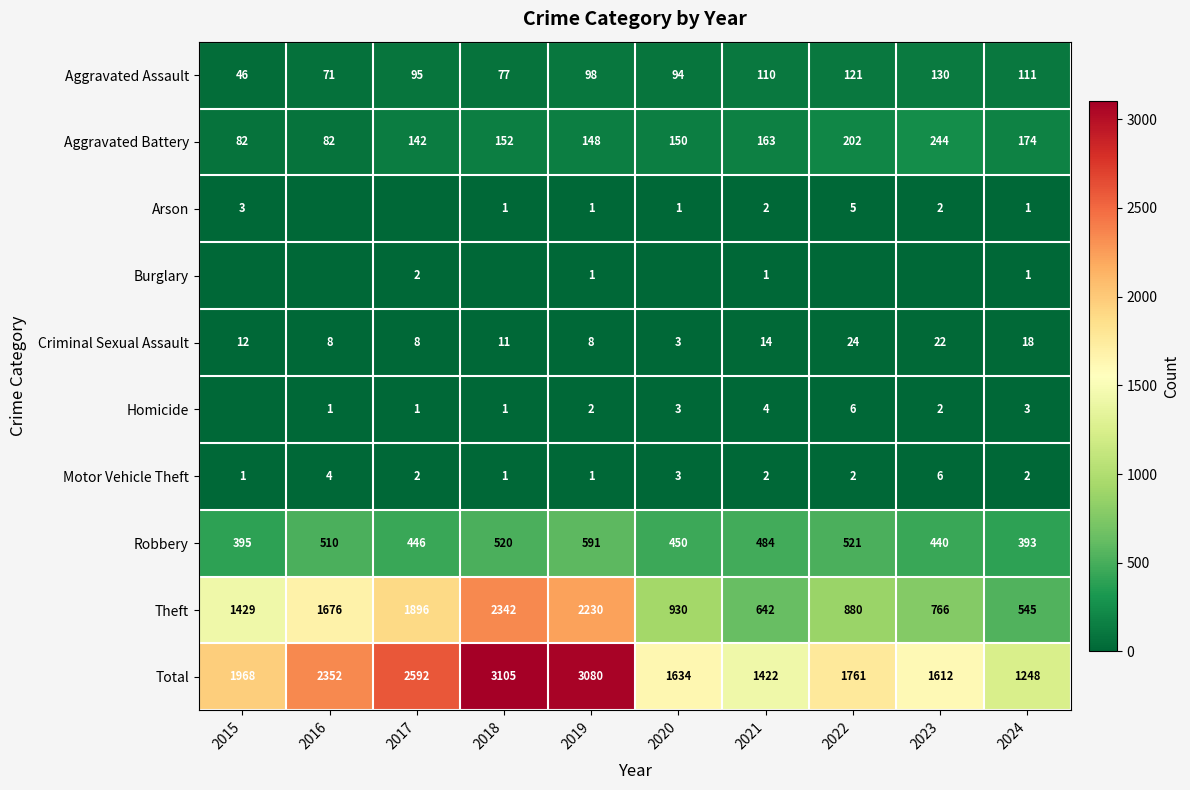

The Total series shows 1612 at 2023. True or false?

True